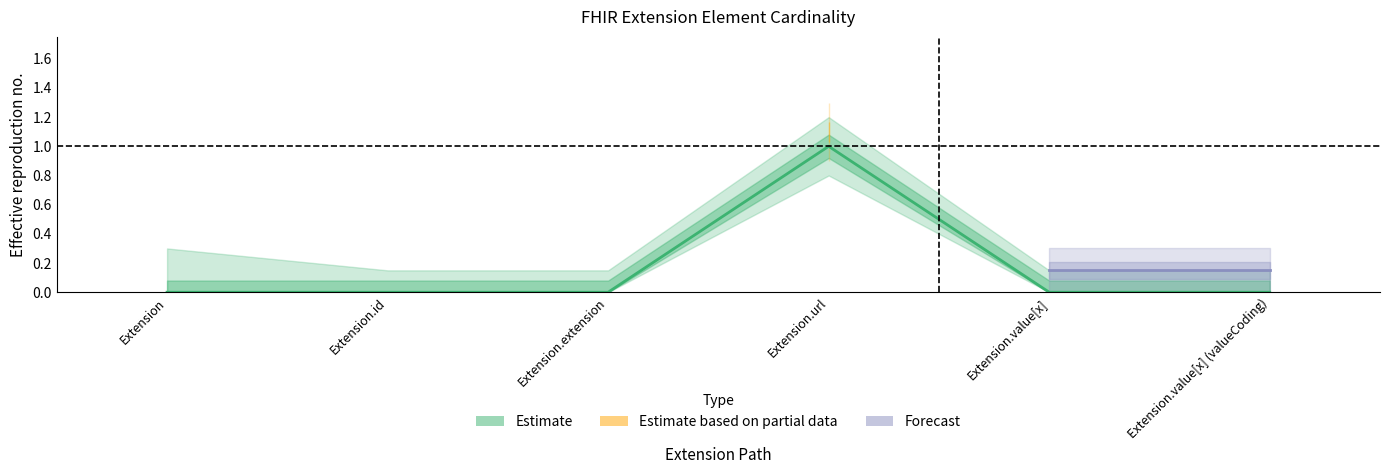

What is the label of the 4th point from the right?

Extension.extension